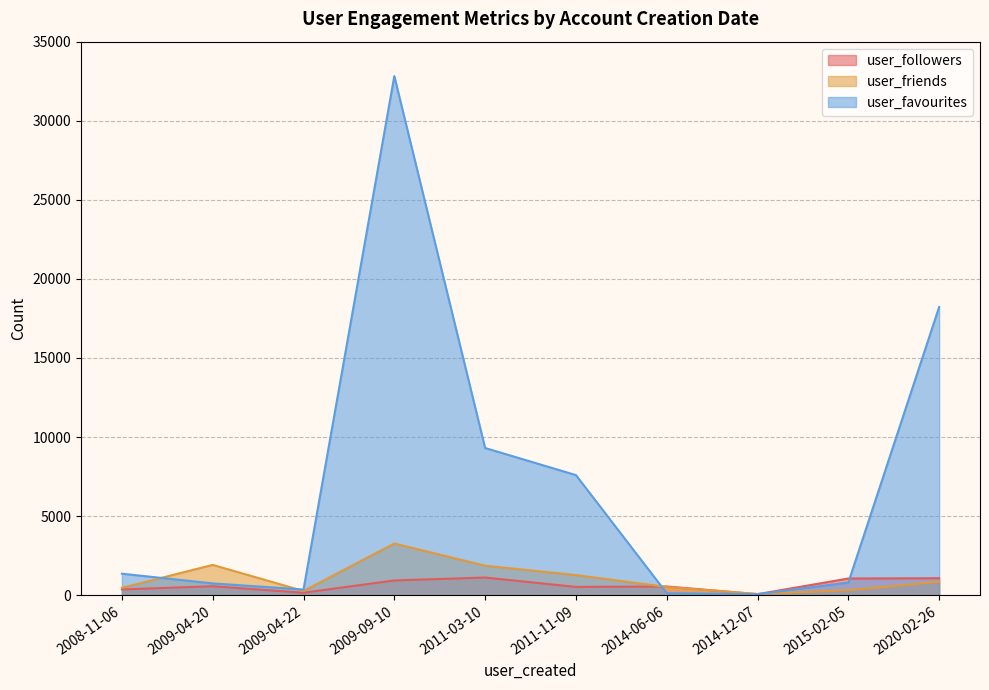

Reading left to right, extract all data points from this chart.

user_followers: 2015-02-05=1059	2020-02-26=1077	2014-06-06=556	2011-11-09=527	2014-12-07=67	2009-09-10=936	2009-04-22=159	2011-03-10=1120	2009-04-20=570	2008-11-06=368
user_friends: 2015-02-05=321	2020-02-26=858	2014-06-06=521	2011-11-09=1276	2014-12-07=80	2009-09-10=3272	2009-04-22=269	2011-03-10=1866	2009-04-20=1919	2008-11-06=468
user_favourites: 2015-02-05=805	2020-02-26=18225	2014-06-06=129	2011-11-09=7597	2014-12-07=68	2009-09-10=32824	2009-04-22=363	2011-03-10=9310	2009-04-20=748	2008-11-06=1363